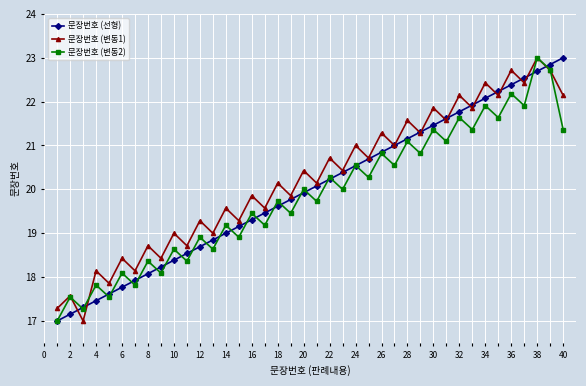

What is the maximum value shown in the chart?

23.0